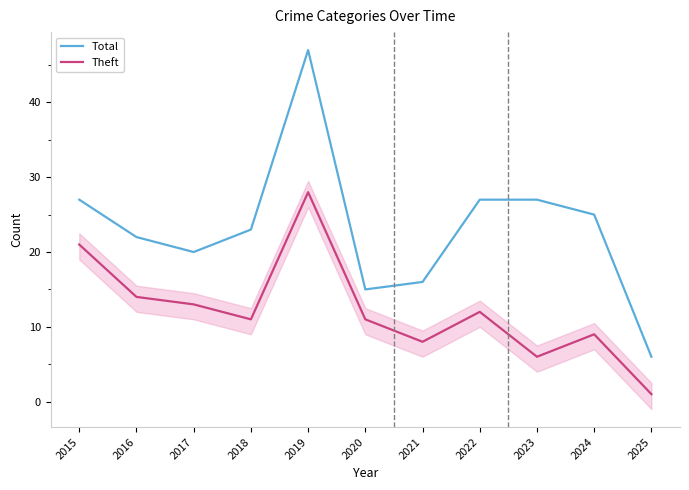

Is it true that Total equals 30 at 2019?

False